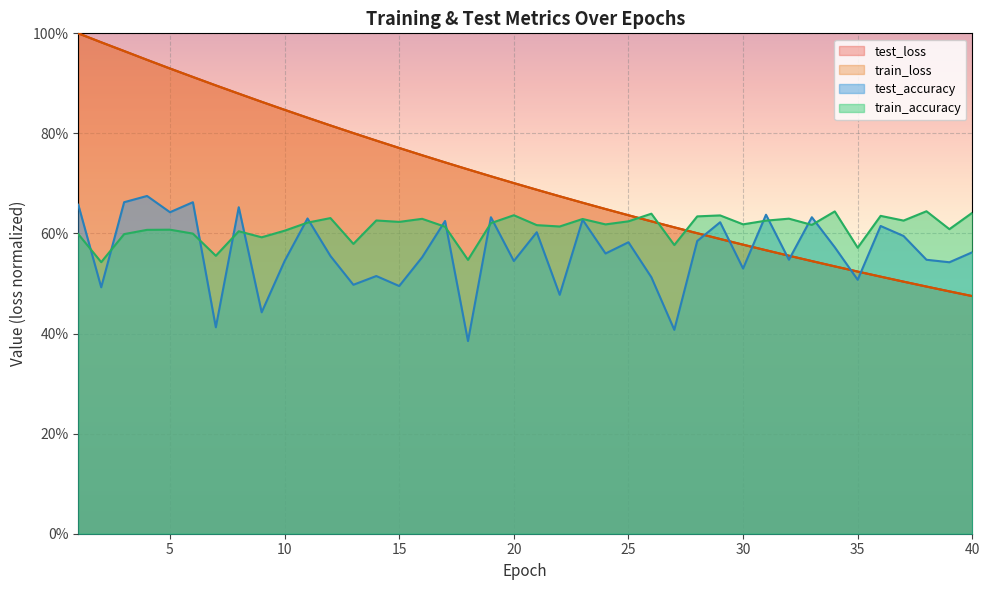

Which series changed the most between 6 and 32?

train_loss